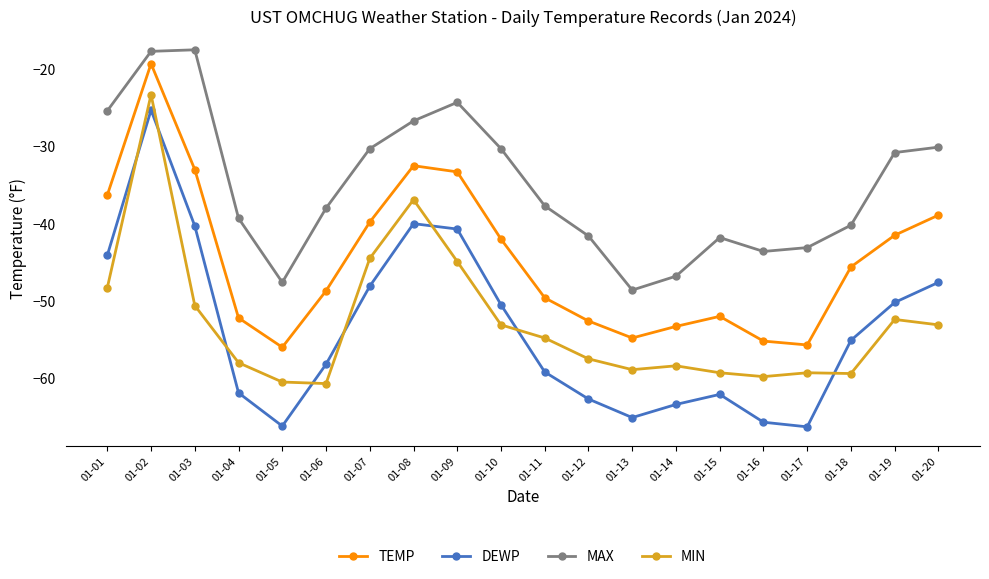

Rank the series at 01-19 from lowest to highest value.

MIN, DEWP, TEMP, MAX